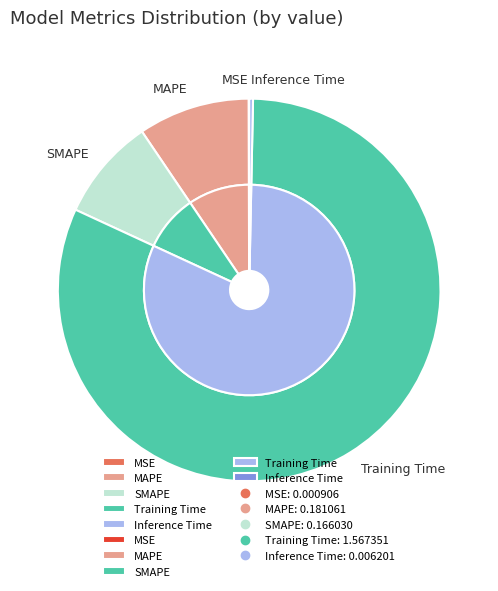

To the nearest percent, what portion does Training Time represent?

82%